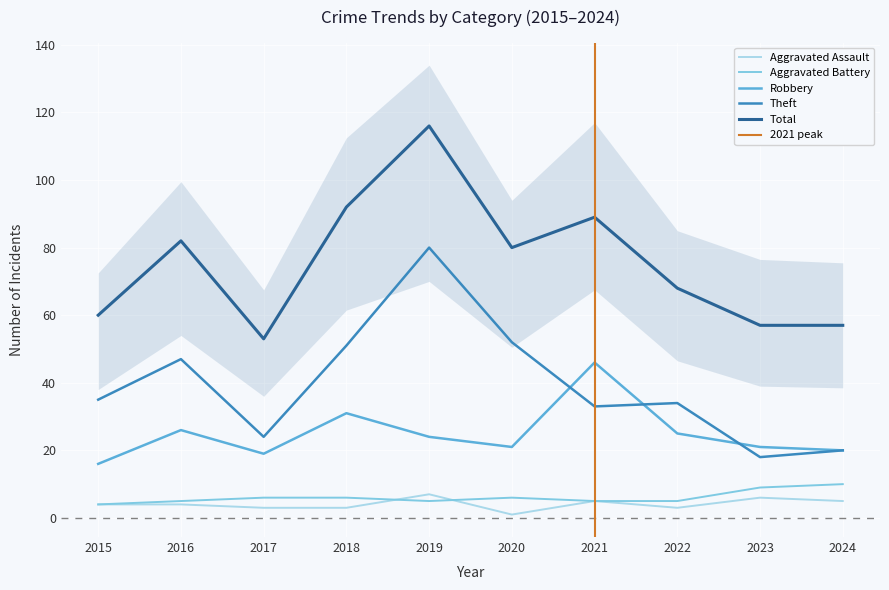

What are all the series names shown in the legend?

Aggravated Assault, Aggravated Battery, Robbery, Theft, Total